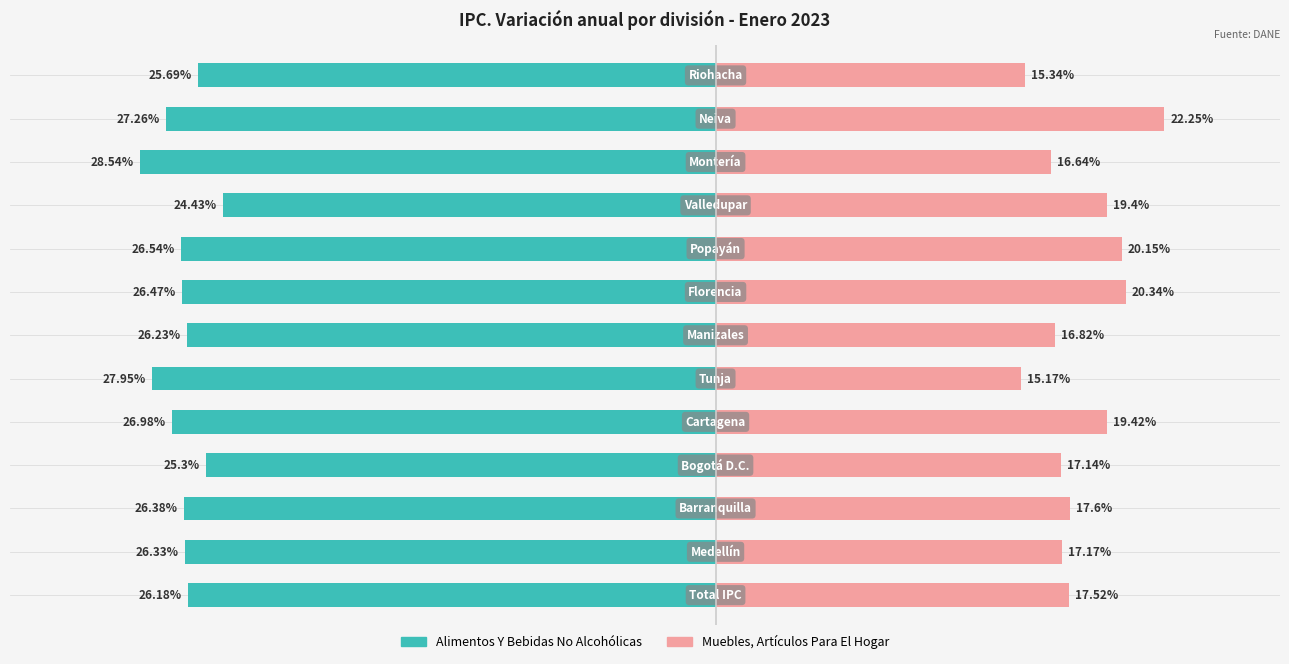

What is the value of the Muebles, Artículos Para El Hogar bar at the 10th from the left?

19.4